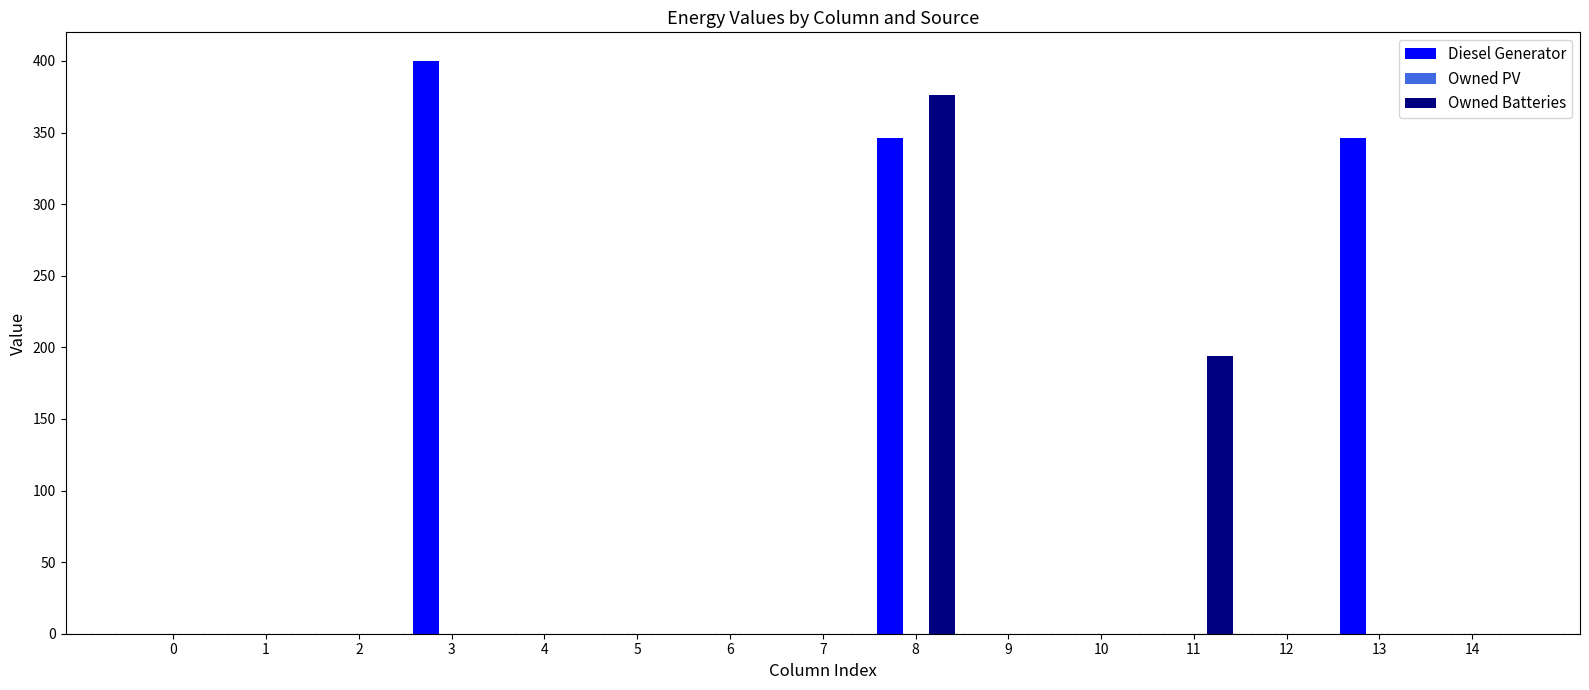

How many series are shown in this chart?

2